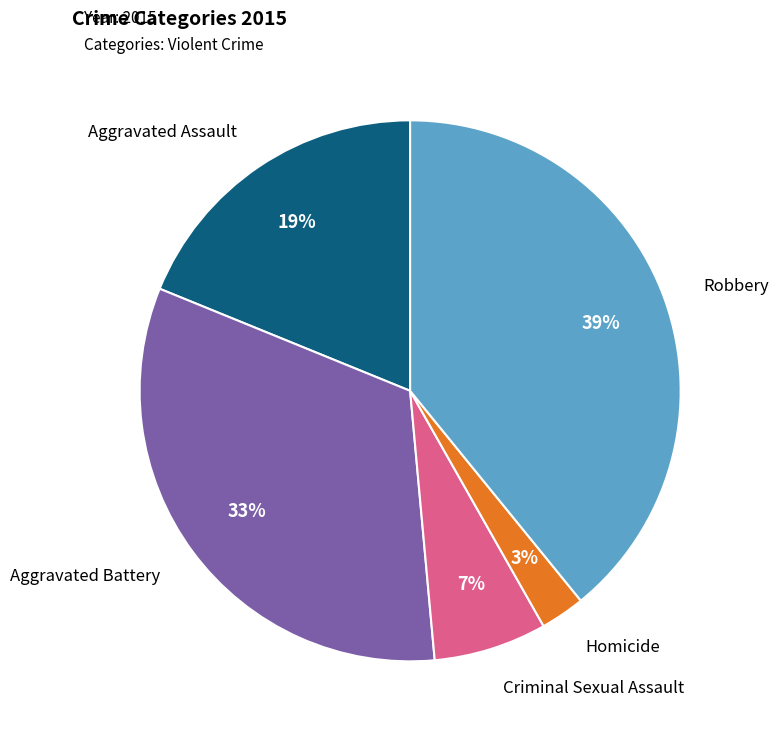

Which slice is the smallest?

Homicide